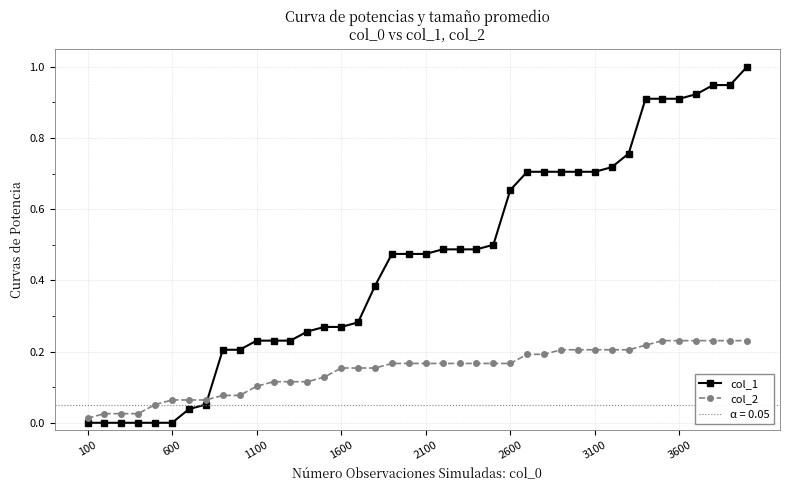

How many positive values does the col_1 series have?

34